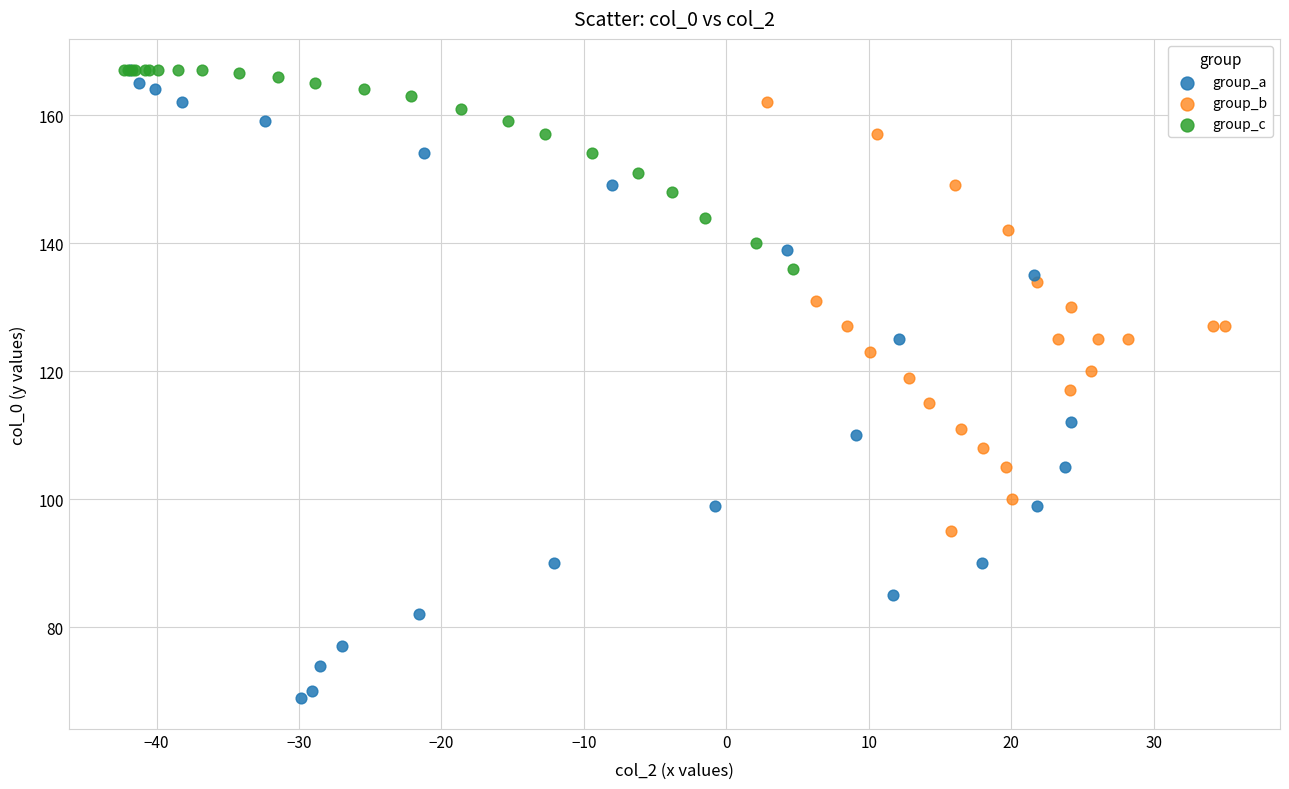

Which series contains the lowest Y value?

group_a